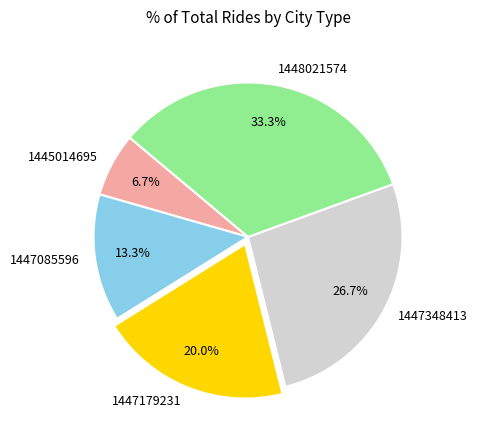

To the nearest percent, what percentage of the pie is 1448021574?

33%